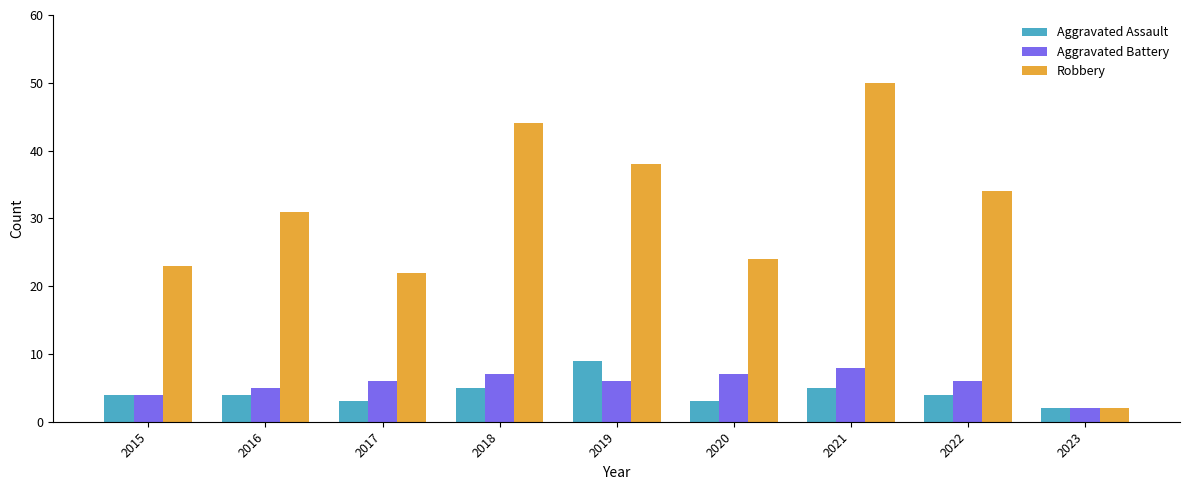

Is the value of Aggravated Assault at 2018 greater than the value of Robbery at 2016?

No